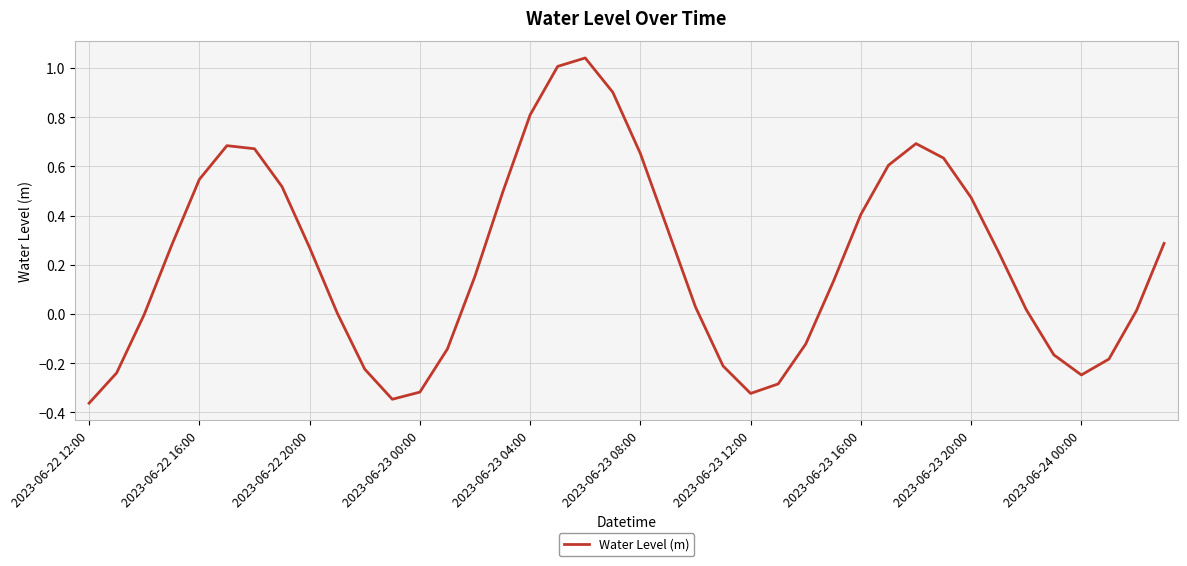

What is the difference between the maximum and minimum values?

1.4